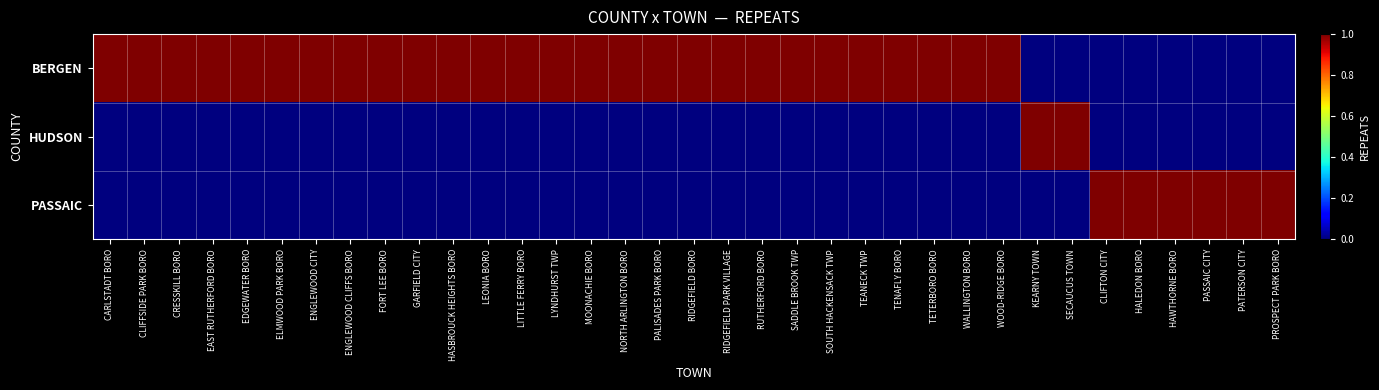

Reading right to left, what are all the values shown in this chart?

BERGEN: PROSPECT PARK BORO=0	PATERSON CITY=0	PASSAIC CITY=0	HAWTHORNE BORO=0	HALEDON BORO=0	CLIFTON CITY=0	SECAUCUS TOWN=0	KEARNY TOWN=0	WOOD-RIDGE BORO=1	WALLINGTON BORO=1	TETERBORO BORO=1	TENAFLY BORO=1	TEANECK TWP=1	SOUTH HACKENSACK TWP=1	SADDLE BROOK TWP=1	RUTHERFORD BORO=1	RIDGEFIELD PARK VILLAGE=1	RIDGEFIELD BORO=1	PALISADES PARK BORO=1	NORTH ARLINGTON BORO=1	MOONACHIE BORO=1	LYNDHURST TWP=1	LITTLE FERRY BORO=1	LEONIA BORO=1	HASBROUCK HEIGHTS BORO=1	GARFIELD CITY=1	FORT LEE BORO=1	ENGLEWOOD CLIFFS BORO=1	ENGLEWOOD CITY=1	ELMWOOD PARK BORO=1	EDGEWATER BORO=1	EAST RUTHERFORD BORO=1	CRESSKILL BORO=1	CLIFFSIDE PARK BORO=1	CARLSTADT BORO=1
HUDSON: PROSPECT PARK BORO=0	PATERSON CITY=0	PASSAIC CITY=0	HAWTHORNE BORO=0	HALEDON BORO=0	CLIFTON CITY=0	SECAUCUS TOWN=1	KEARNY TOWN=1	WOOD-RIDGE BORO=0	WALLINGTON BORO=0	TETERBORO BORO=0	TENAFLY BORO=0	TEANECK TWP=0	SOUTH HACKENSACK TWP=0	SADDLE BROOK TWP=0	RUTHERFORD BORO=0	RIDGEFIELD PARK VILLAGE=0	RIDGEFIELD BORO=0	PALISADES PARK BORO=0	NORTH ARLINGTON BORO=0	MOONACHIE BORO=0	LYNDHURST TWP=0	LITTLE FERRY BORO=0	LEONIA BORO=0	HASBROUCK HEIGHTS BORO=0	GARFIELD CITY=0	FORT LEE BORO=0	ENGLEWOOD CLIFFS BORO=0	ENGLEWOOD CITY=0	ELMWOOD PARK BORO=0	EDGEWATER BORO=0	EAST RUTHERFORD BORO=0	CRESSKILL BORO=0	CLIFFSIDE PARK BORO=0	CARLSTADT BORO=0
PASSAIC: PROSPECT PARK BORO=1	PATERSON CITY=1	PASSAIC CITY=1	HAWTHORNE BORO=1	HALEDON BORO=1	CLIFTON CITY=1	SECAUCUS TOWN=0	KEARNY TOWN=0	WOOD-RIDGE BORO=0	WALLINGTON BORO=0	TETERBORO BORO=0	TENAFLY BORO=0	TEANECK TWP=0	SOUTH HACKENSACK TWP=0	SADDLE BROOK TWP=0	RUTHERFORD BORO=0	RIDGEFIELD PARK VILLAGE=0	RIDGEFIELD BORO=0	PALISADES PARK BORO=0	NORTH ARLINGTON BORO=0	MOONACHIE BORO=0	LYNDHURST TWP=0	LITTLE FERRY BORO=0	LEONIA BORO=0	HASBROUCK HEIGHTS BORO=0	GARFIELD CITY=0	FORT LEE BORO=0	ENGLEWOOD CLIFFS BORO=0	ENGLEWOOD CITY=0	ELMWOOD PARK BORO=0	EDGEWATER BORO=0	EAST RUTHERFORD BORO=0	CRESSKILL BORO=0	CLIFFSIDE PARK BORO=0	CARLSTADT BORO=0